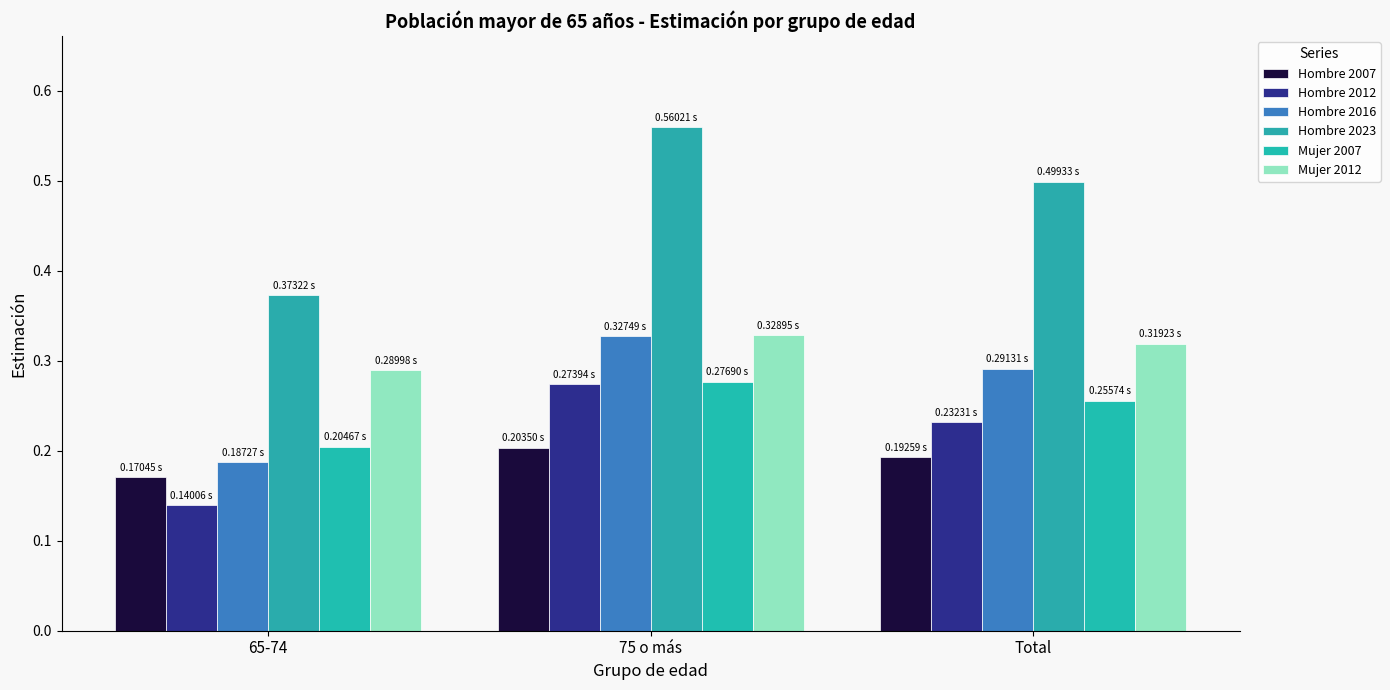

The Mujer 2007 series shows 0.2 at 65-74. True or false?

True